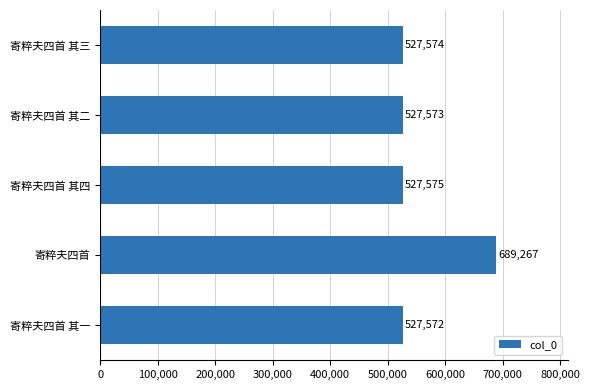

The chart shows a value of 527574 at 寄粹夫四首 其三. True or false?

True